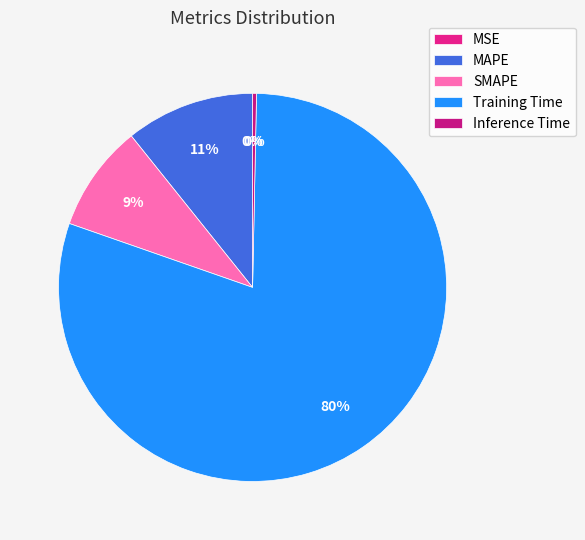

Does Inference Time account for over 50% of the chart?

No